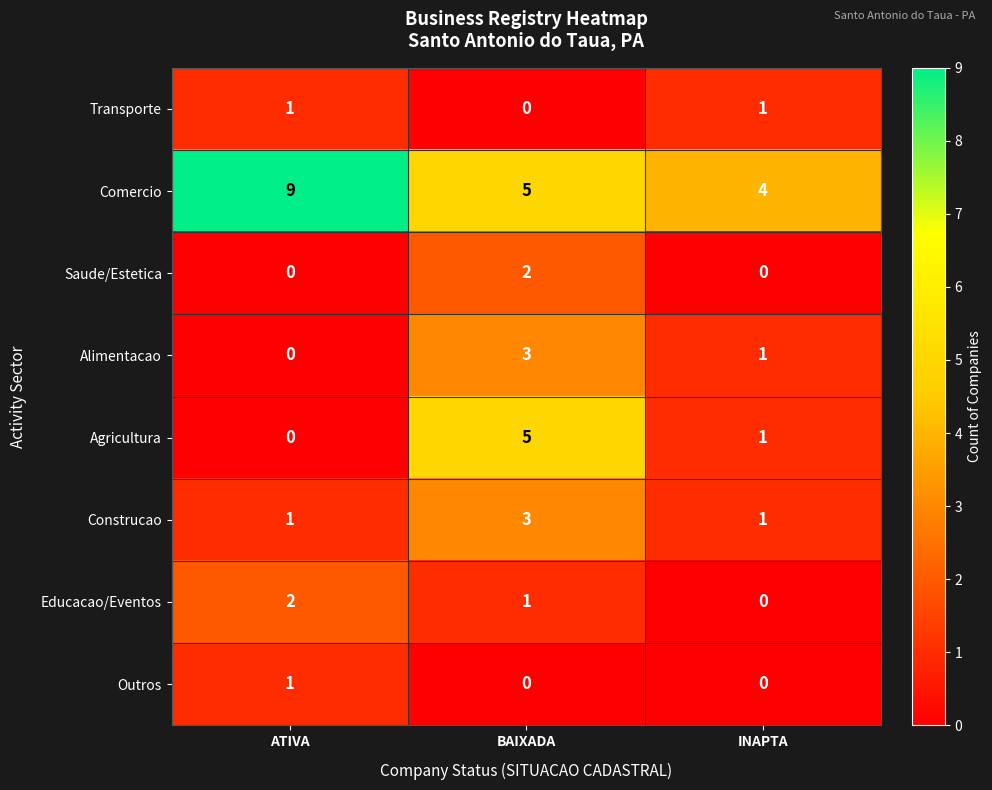

What is the approximate value of Comercio at INAPTA?

4